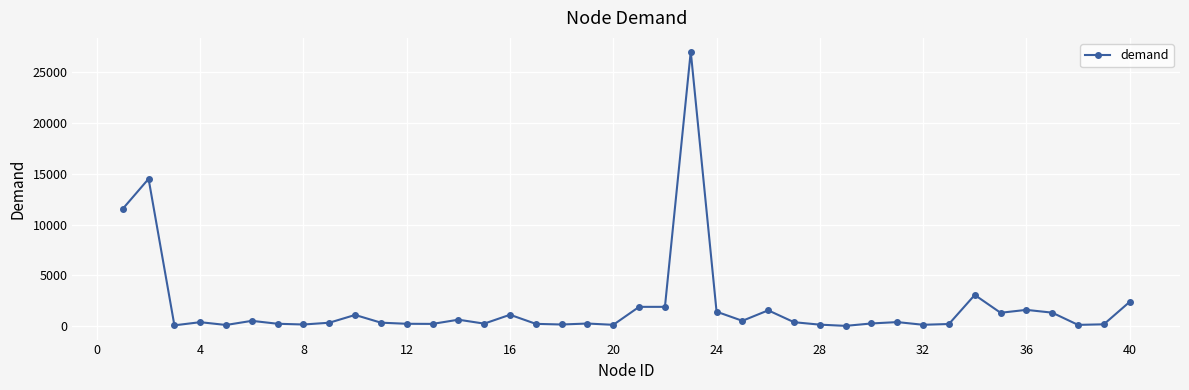

How many distinct data groups are displayed?

1